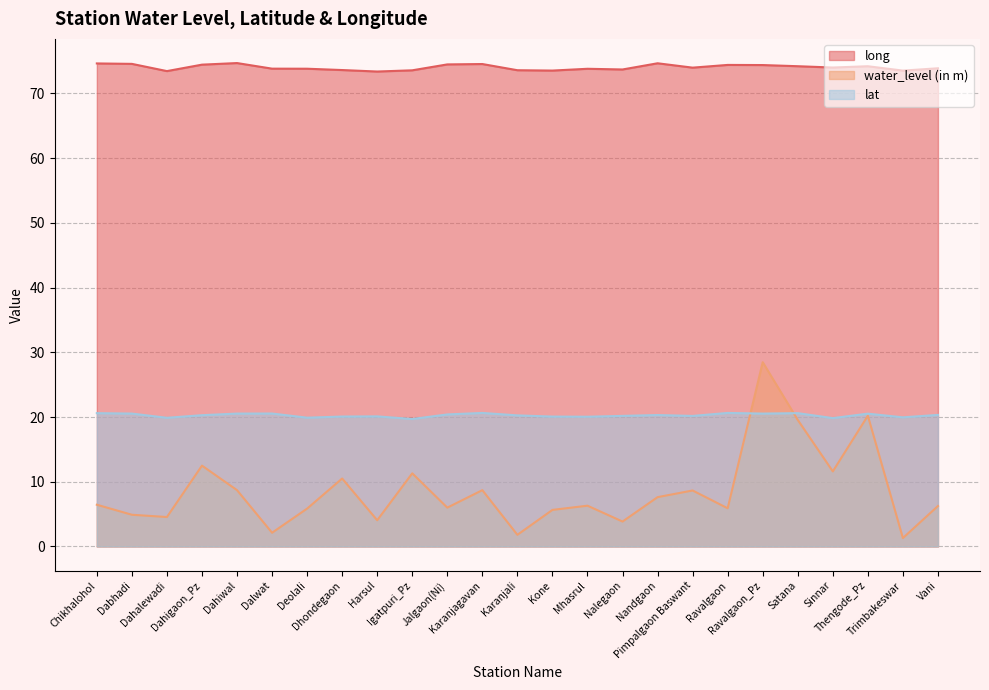

Which label corresponds to the smallest value in the chart?

Trimbakeswar